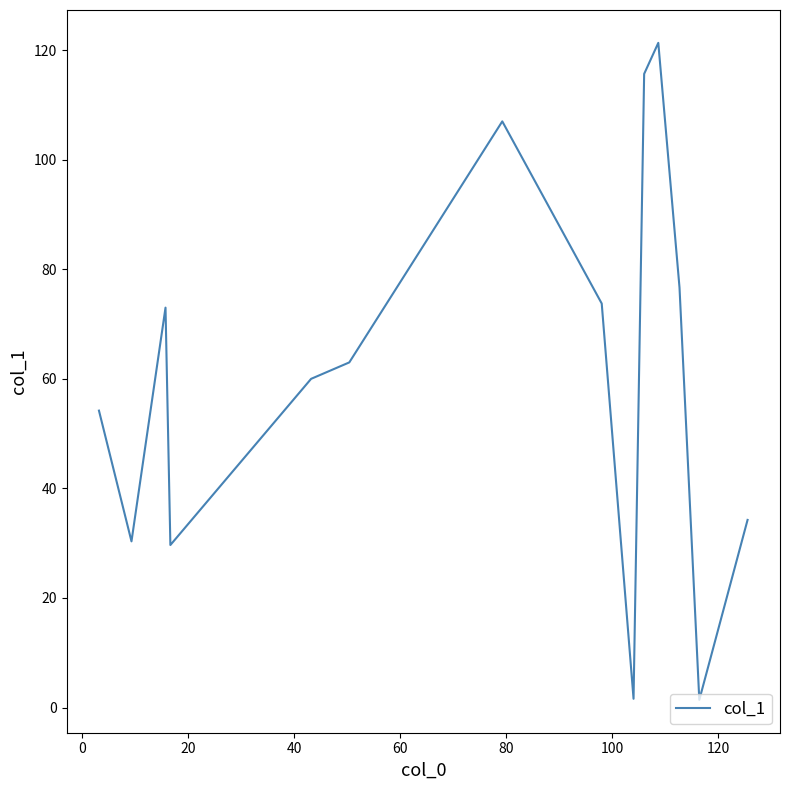

What is the maximum value shown in the chart?

121.3